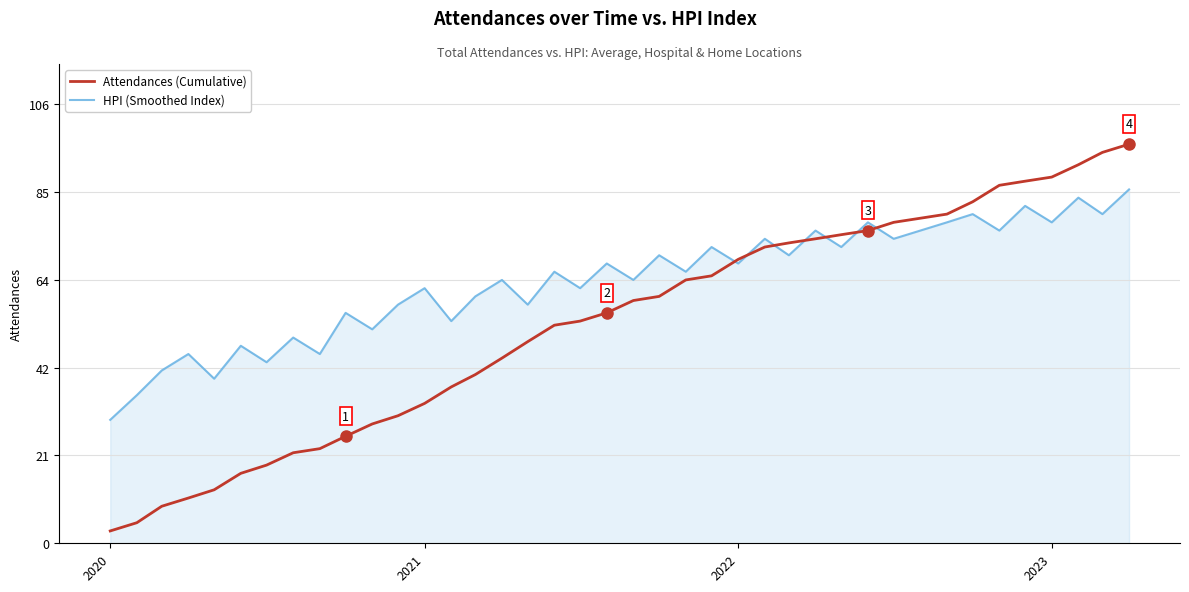

List the series in order of their peak value, highest first.

Attendances (Cumulative), HPI (Smoothed Index)